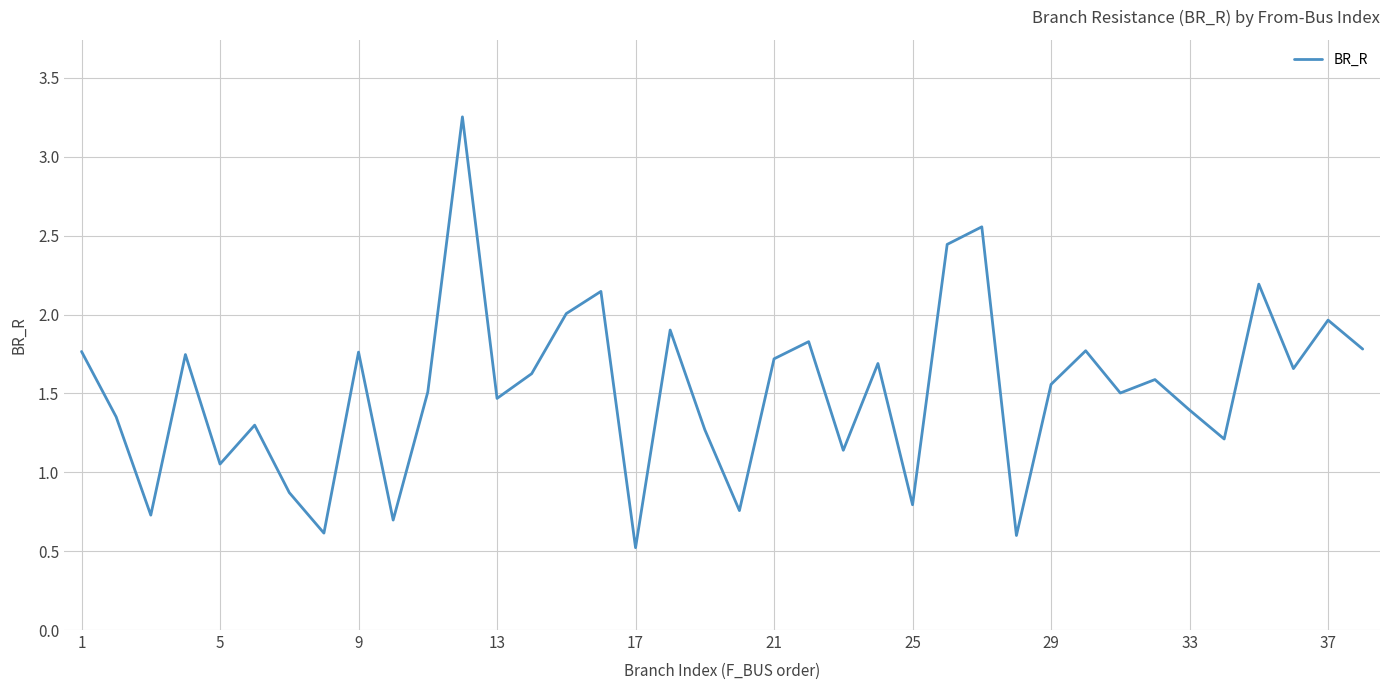

What is the average value?

1.5